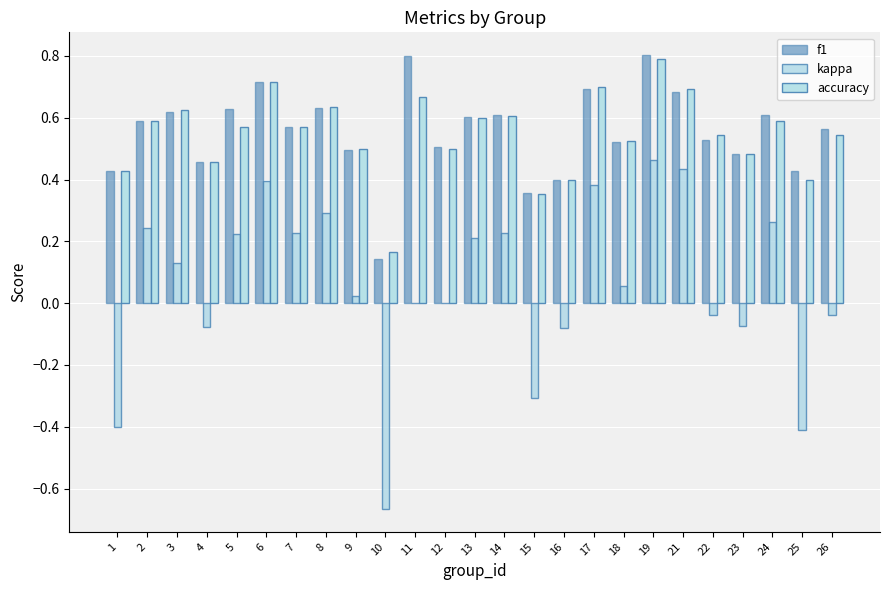

How many series are shown in this chart?

3